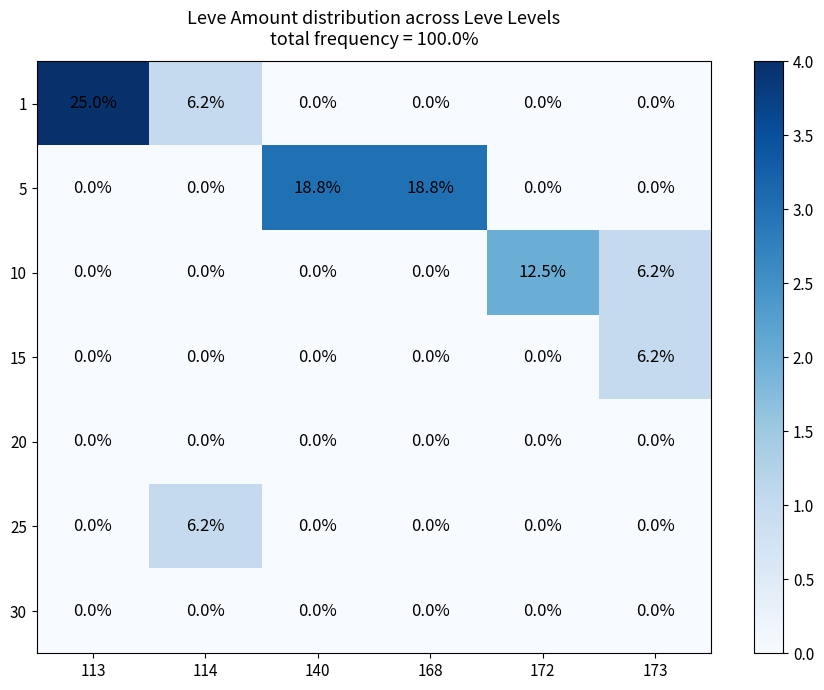

What is the greatest value displayed?

25.0